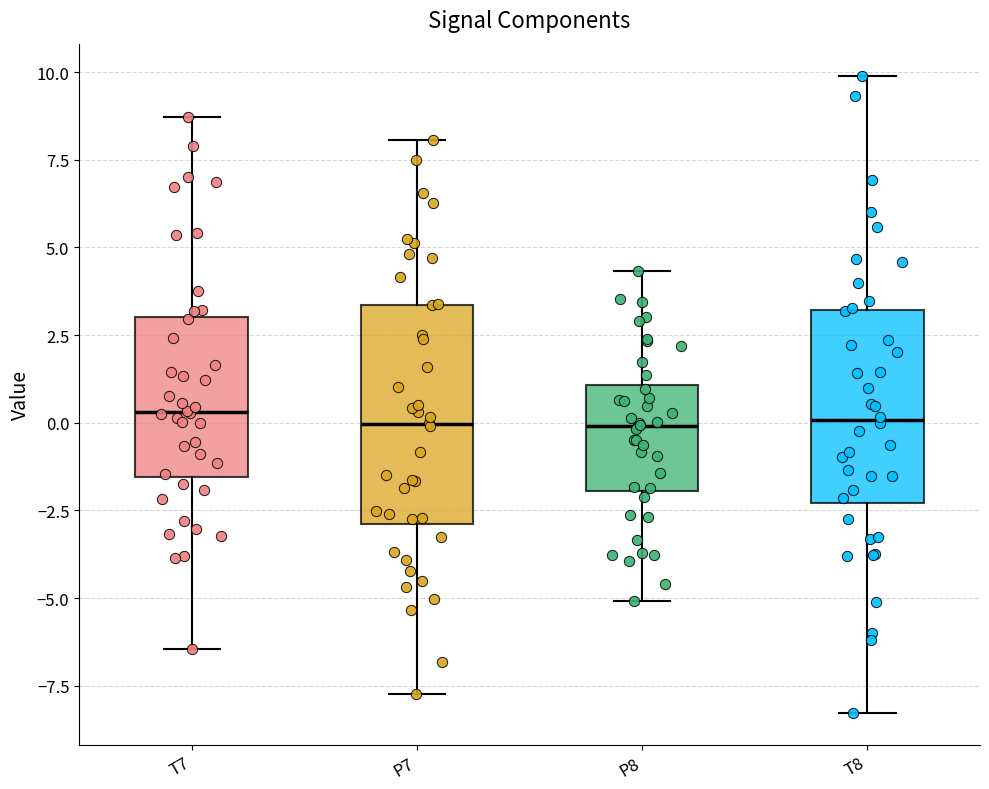

Reading left to right, read every box against the y-axis: the position of its median line, the range the box covers, and the ends of its whiskers. The values are not printed on the chart, so give them approximately, as read against the axis.

T7: median 0.5, box -1.5 to 3.0, whiskers -6.5 to 8.5
P7: median 0.0, box -3.0 to 3.5, whiskers -7.5 to 8.0
P8: median 0.0, box -2.0 to 1.0, whiskers -5.0 to 4.5
T8: median 0.0, box -2.5 to 3.0, whiskers -8.5 to 10.0